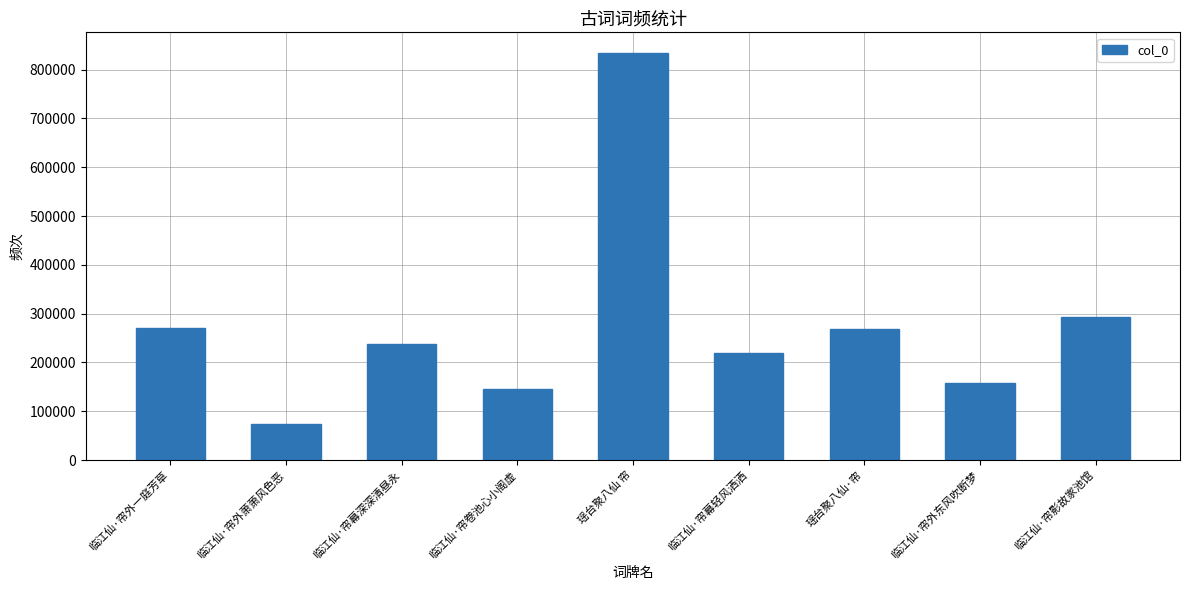

True or false: the data shows 397316 at 瑶台聚八仙·帘.

False